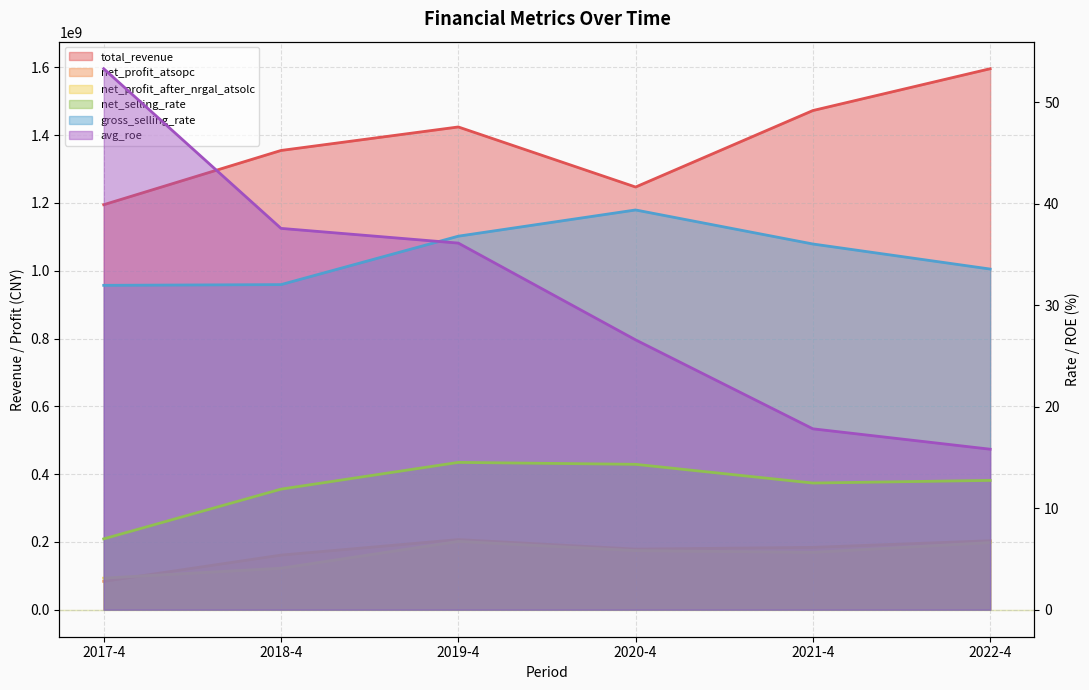

What is the smallest value displayed?

7.0